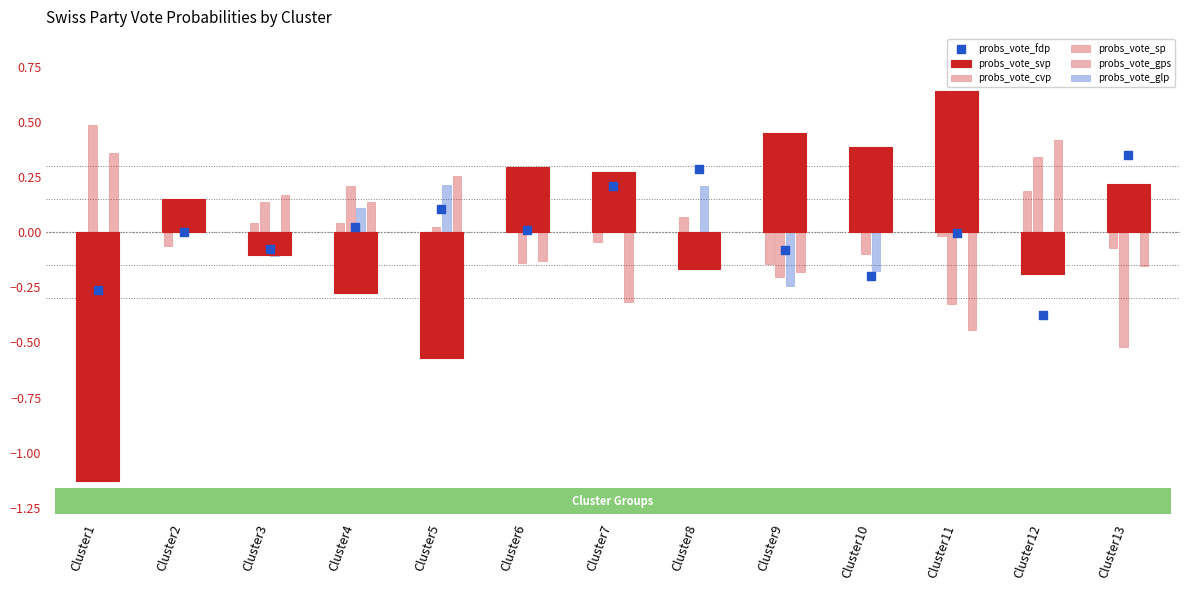

At which category is the sum across all series the highest?

Cluster7